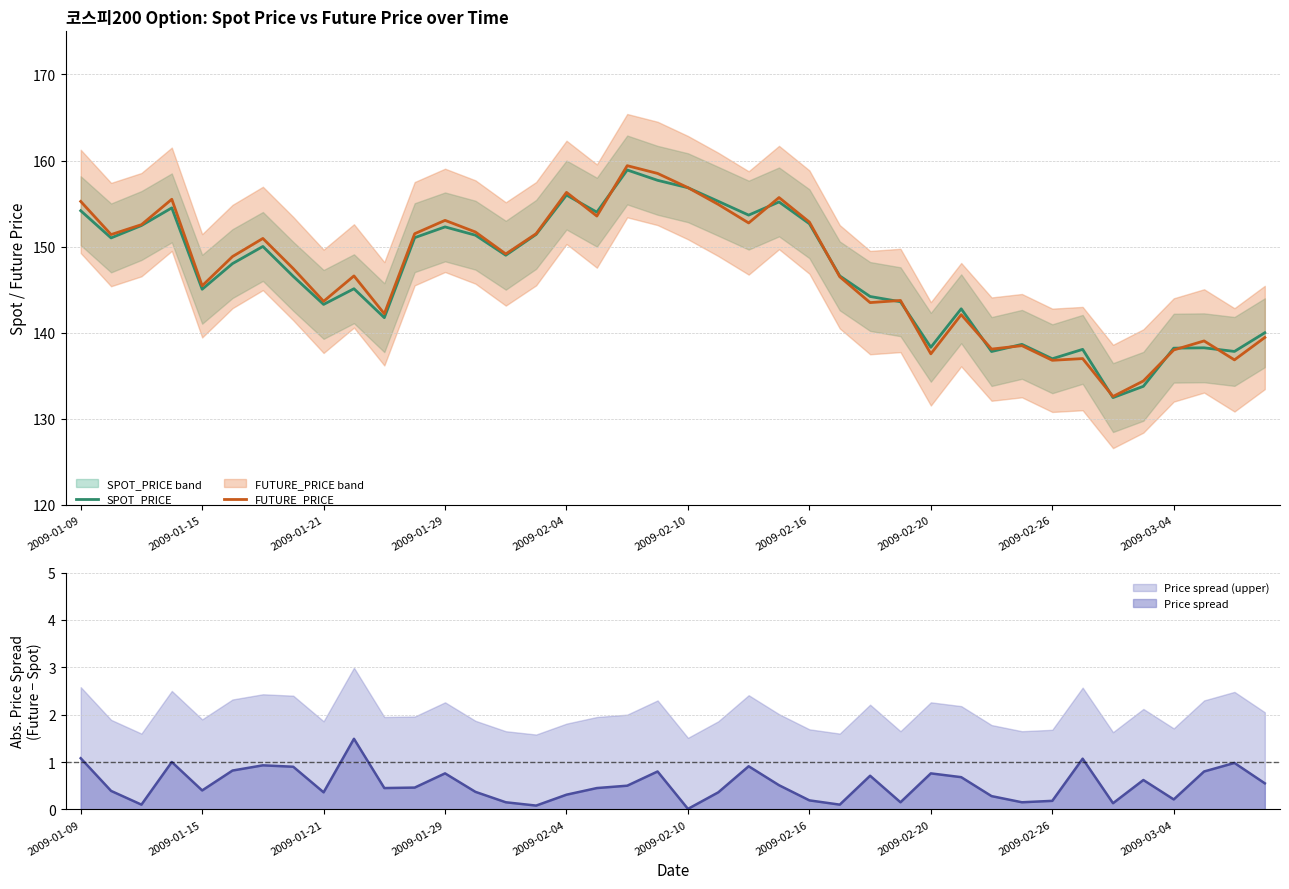

True or false: Price spread (upper) and Price spread intersect in this chart.

False